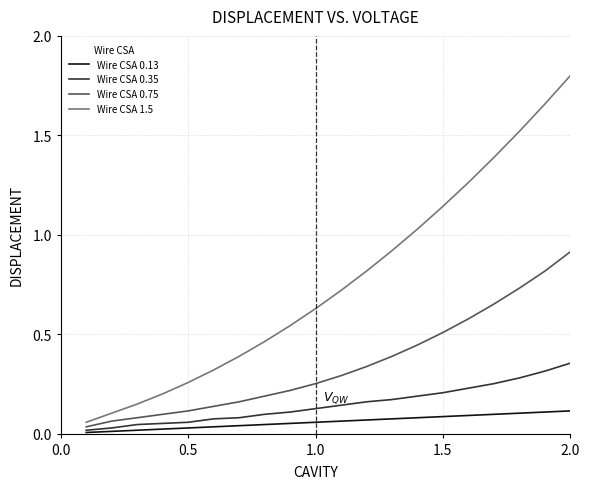

What are all the series names shown in the legend?

Wire CSA 0.13, Wire CSA 0.35, Wire CSA 0.75, Wire CSA 1.5